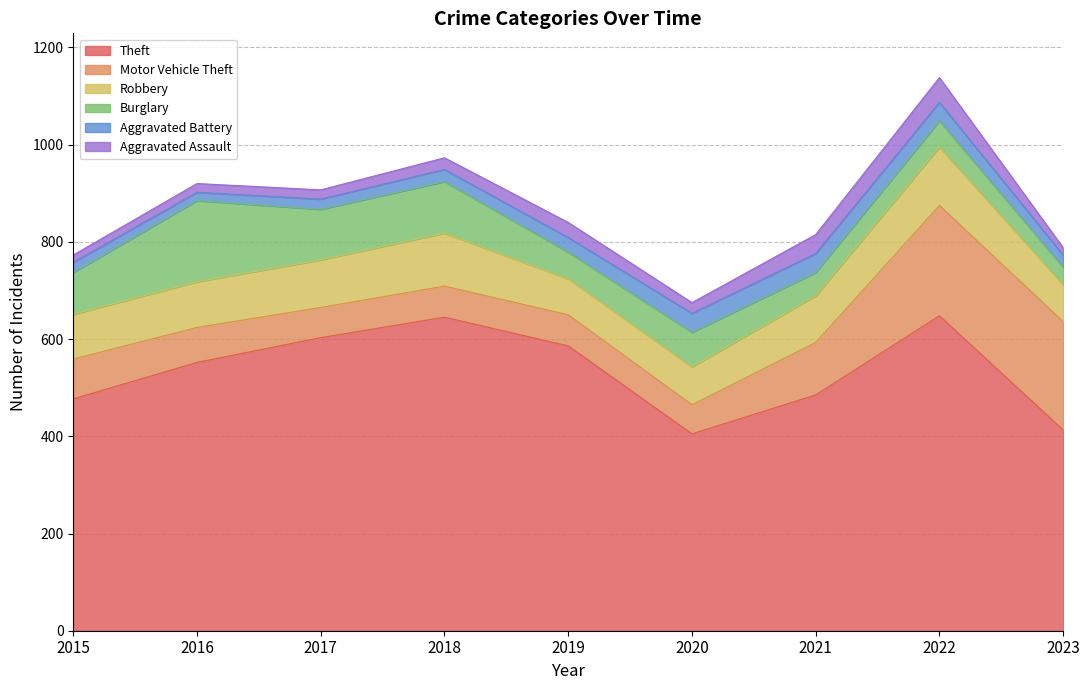

What value does the Burglary series have at 2020, to the nearest 5?

70